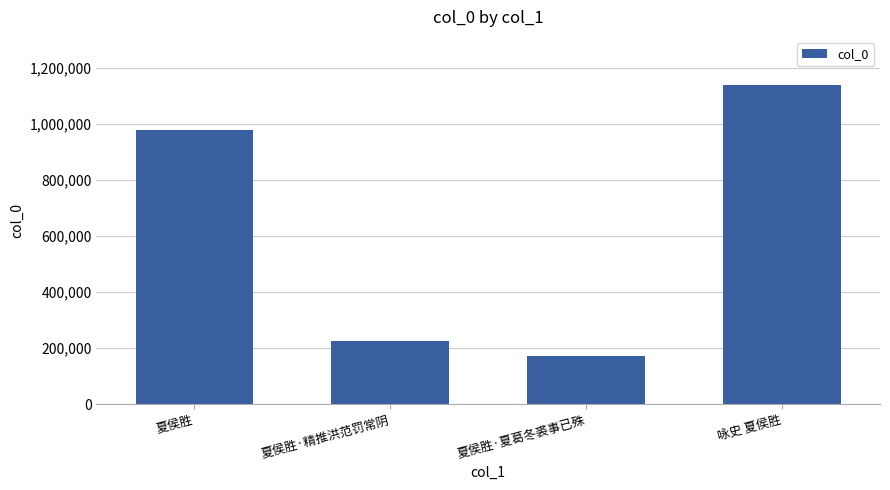

True or false: the data shows 1139863 at 咏史 夏侯胜.

True